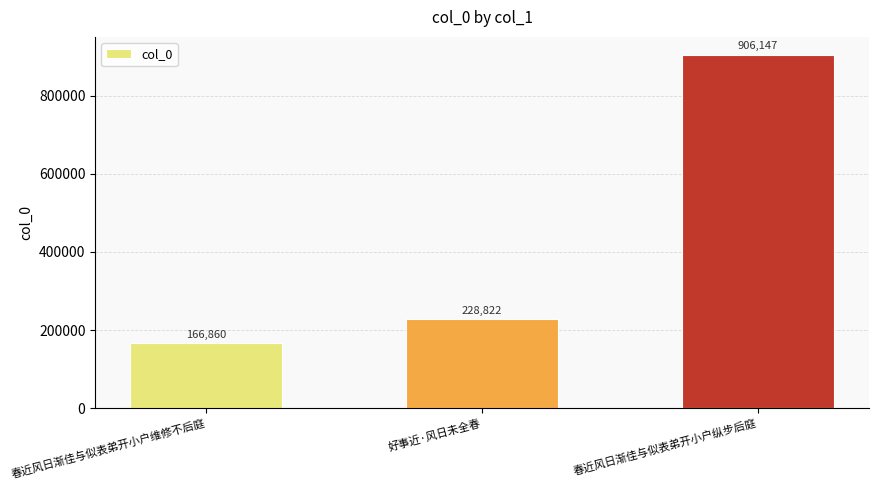

What is the smallest value displayed?

166860